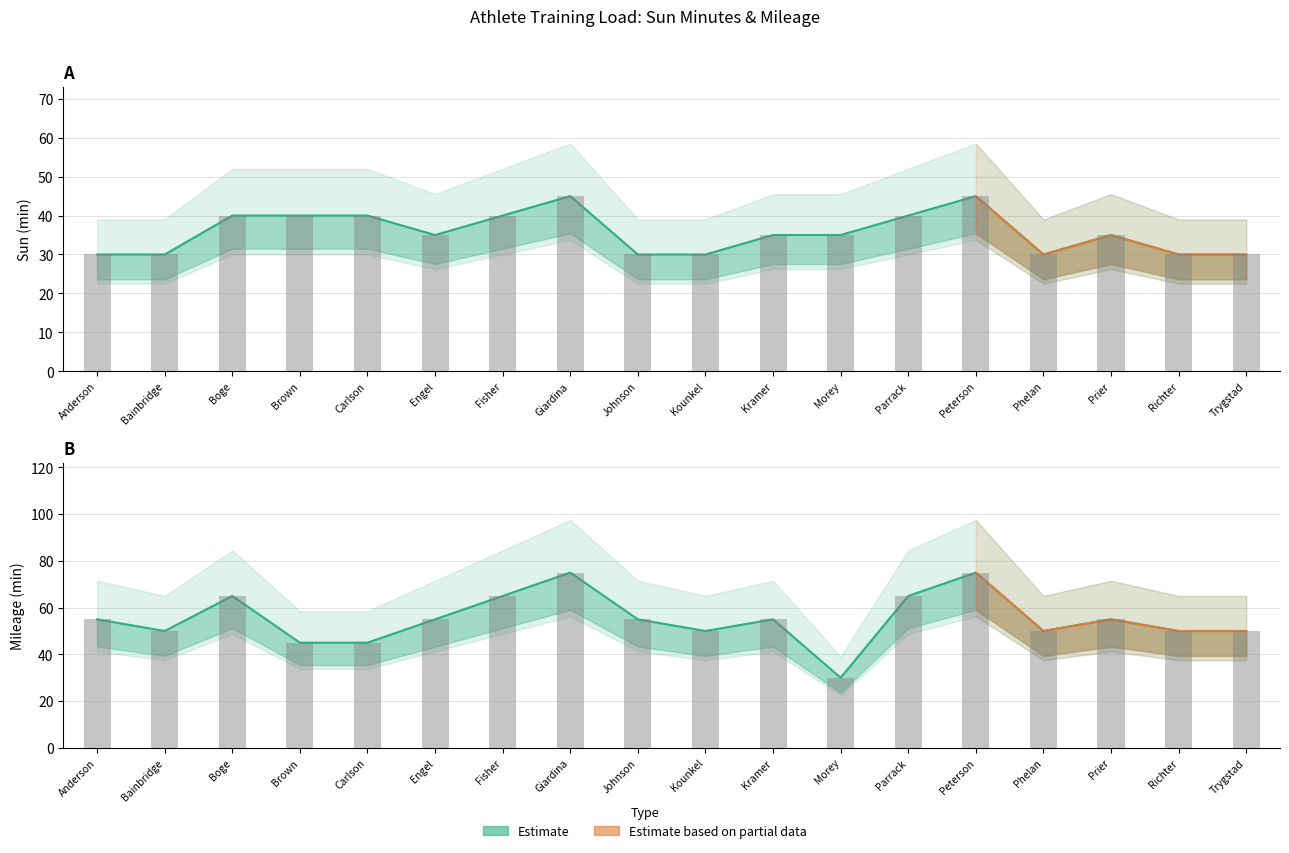

Which has a higher value, Johnson or Parrack?

Parrack